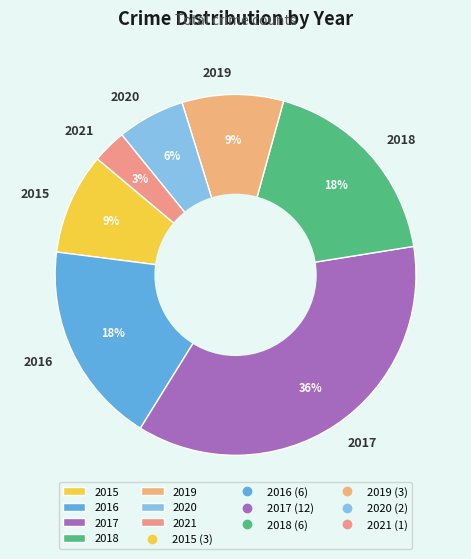

How many segments does this pie chart have?

7